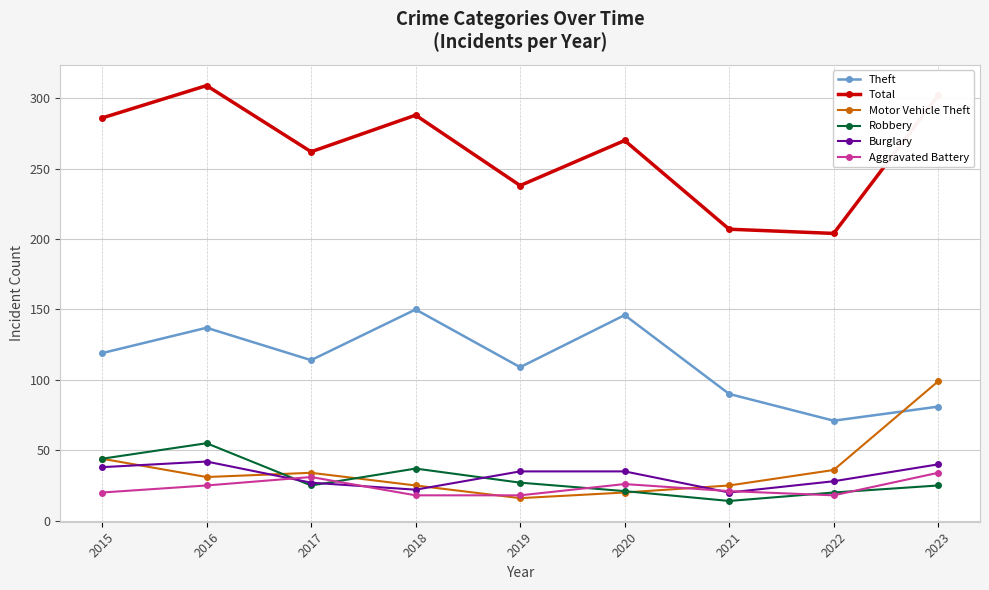

Where do Robbery and Aggravated Battery first cross each other?

2016 and 2017